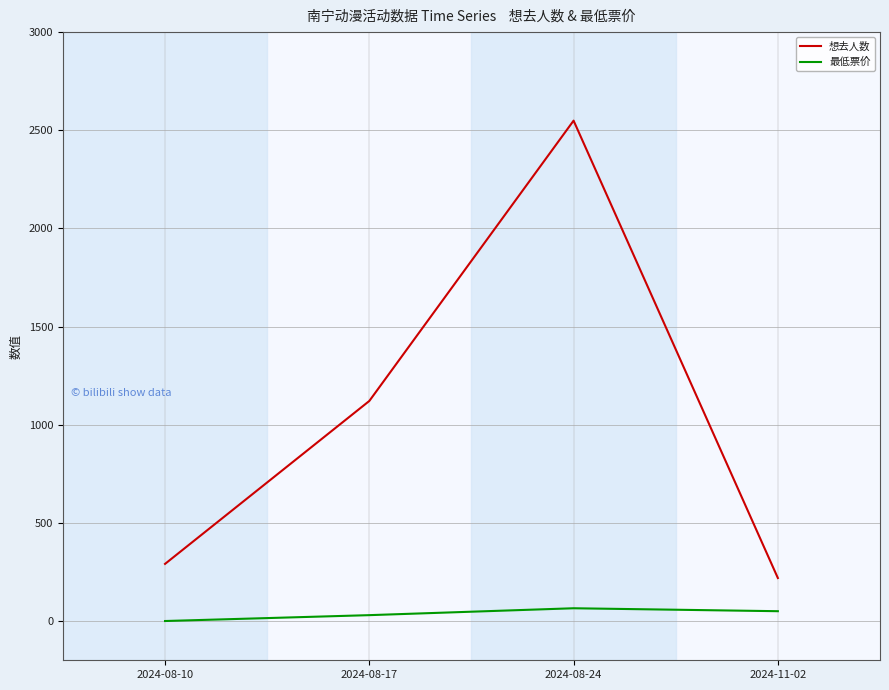

What is the difference between the maximum and minimum values in the 最低票价 series?

65.0